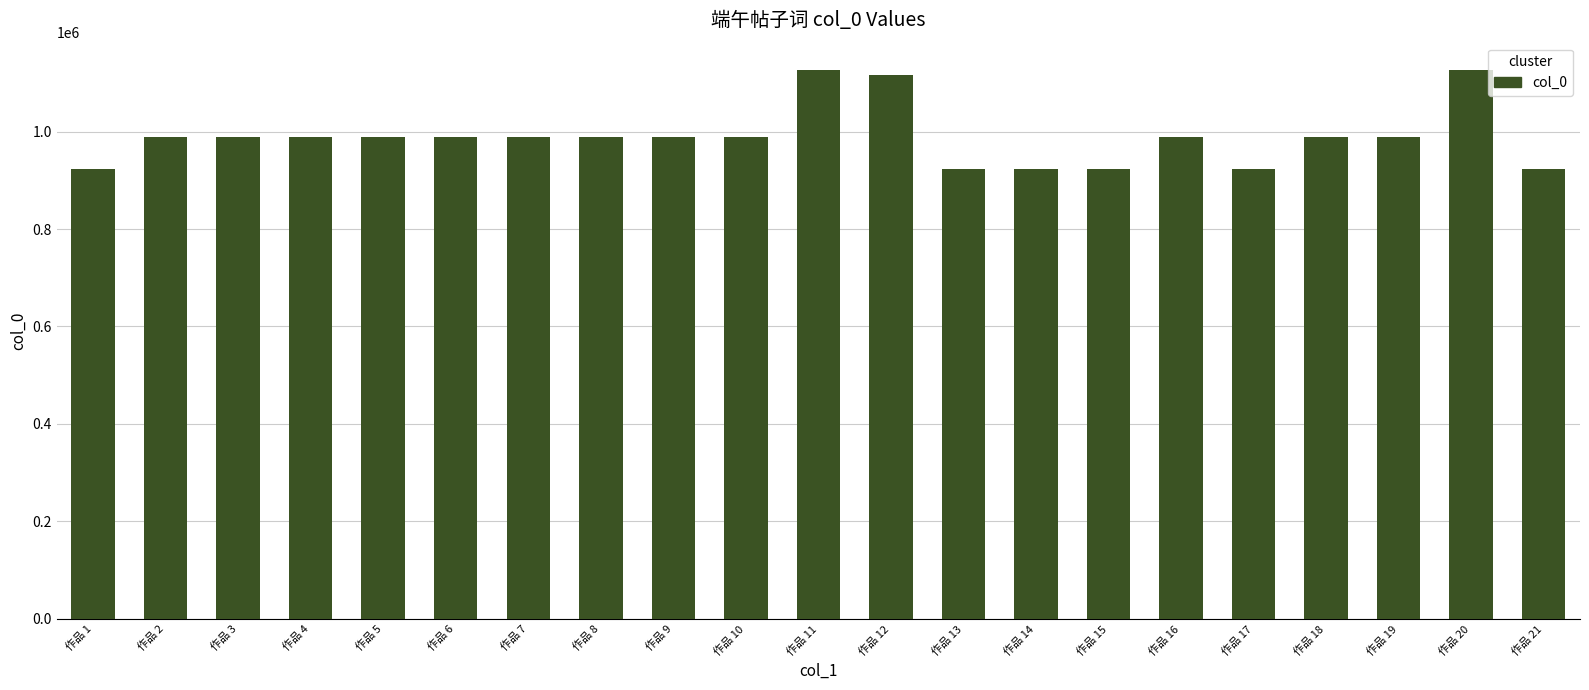

The value at 作品 17 is 922524. True or false?

True